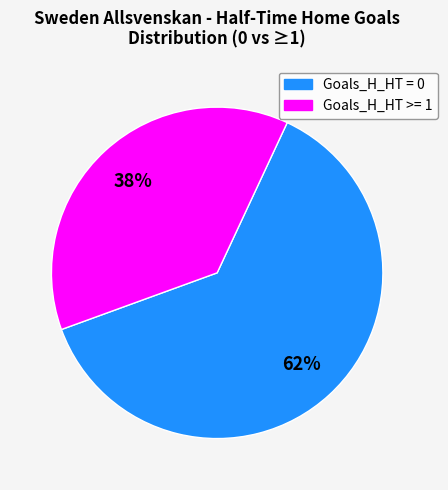

To the nearest percent, what is the average slice percentage?

50%